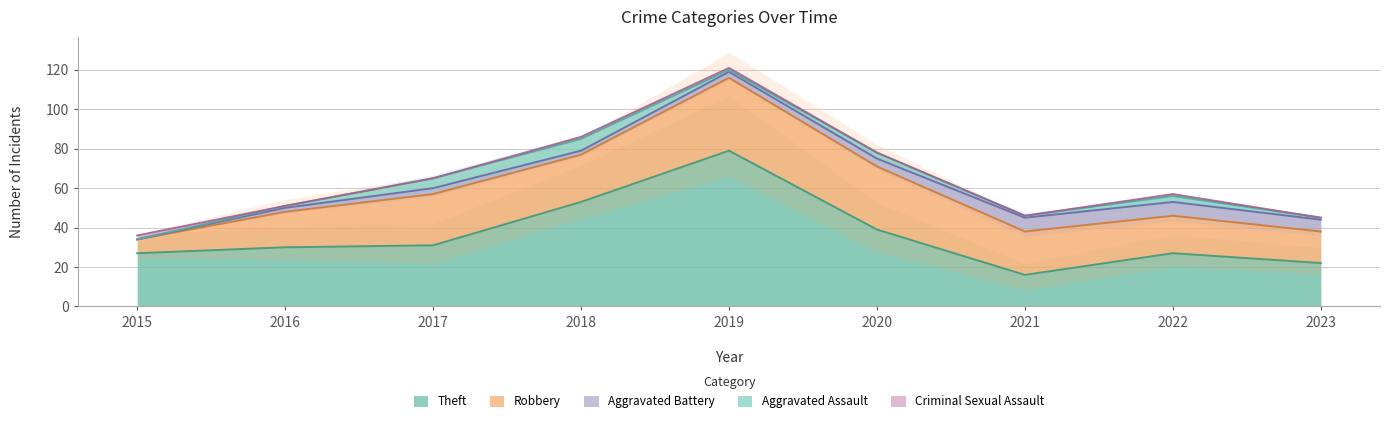

Reading left to right, extract all data points from this chart.

Robbery: 7	18	26	24	37	32	22	19	16
Theft: 27	30	31	53	79	39	16	27	22
Aggravated Assault: 0	1	5	6	1	3	1	3	1
Aggravated Battery: 0	2	3	2	3	4	7	7	6
Criminal Sexual Assault: 2	0	0	1	1	0	0	1	0